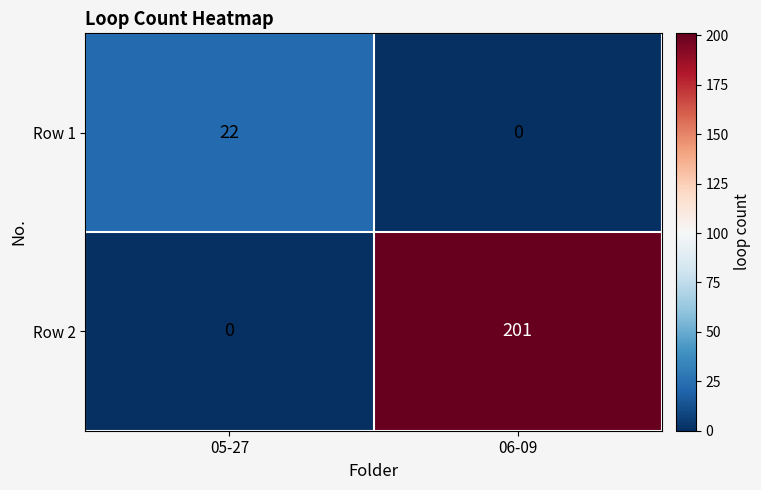

Which series has the widest spread of values?

Row 2